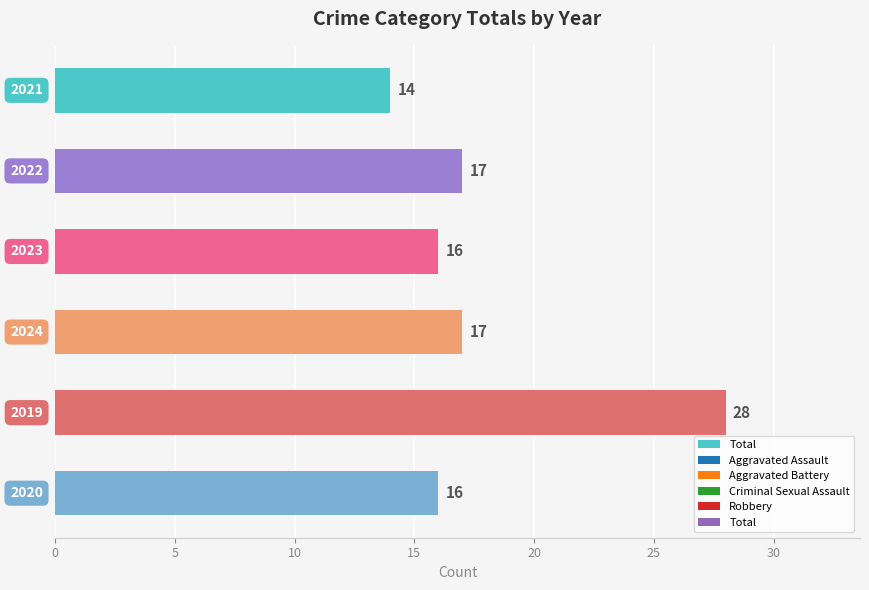

What is the smallest value displayed?

14